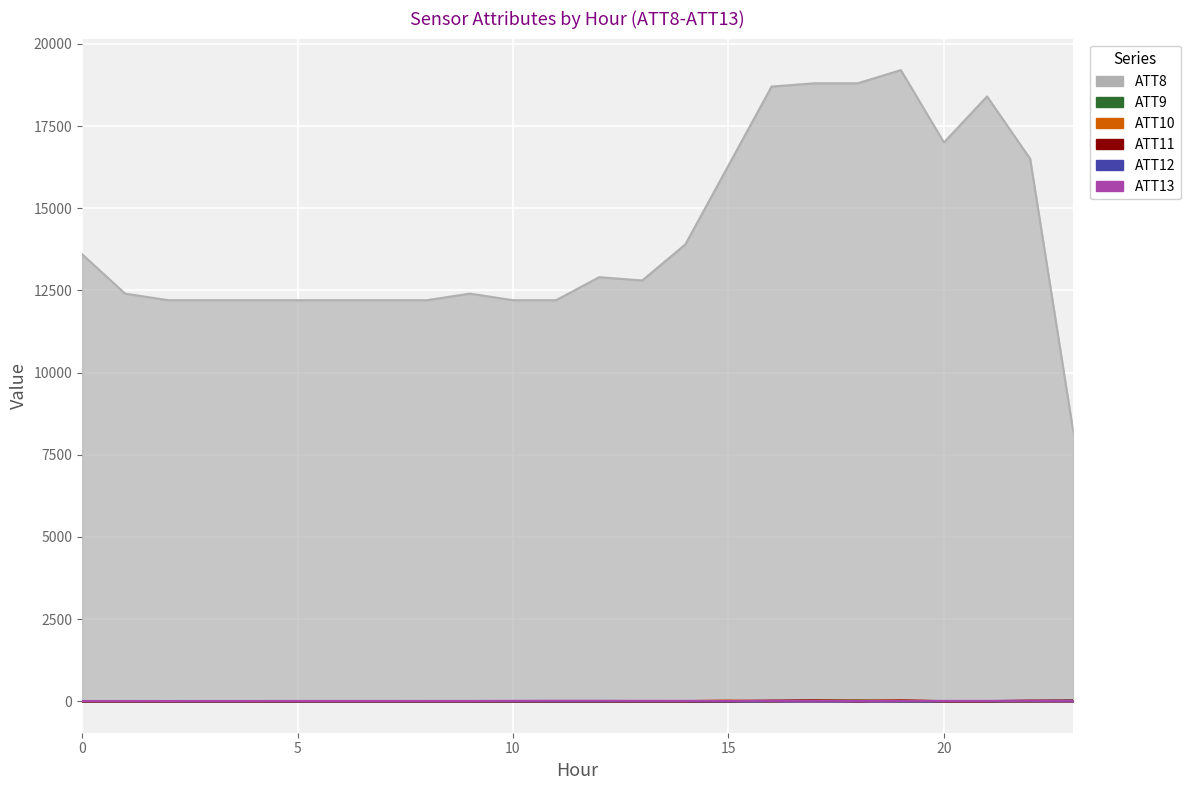

What is the value of the ATT13 point at the 18th from the left?

9.2